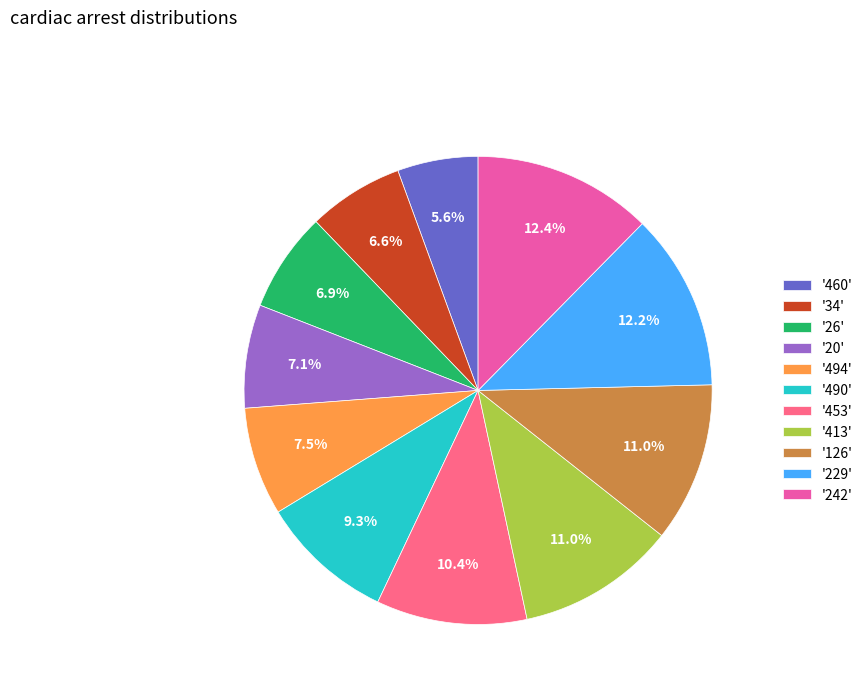

Between '242' and '126', which is larger?

'242'